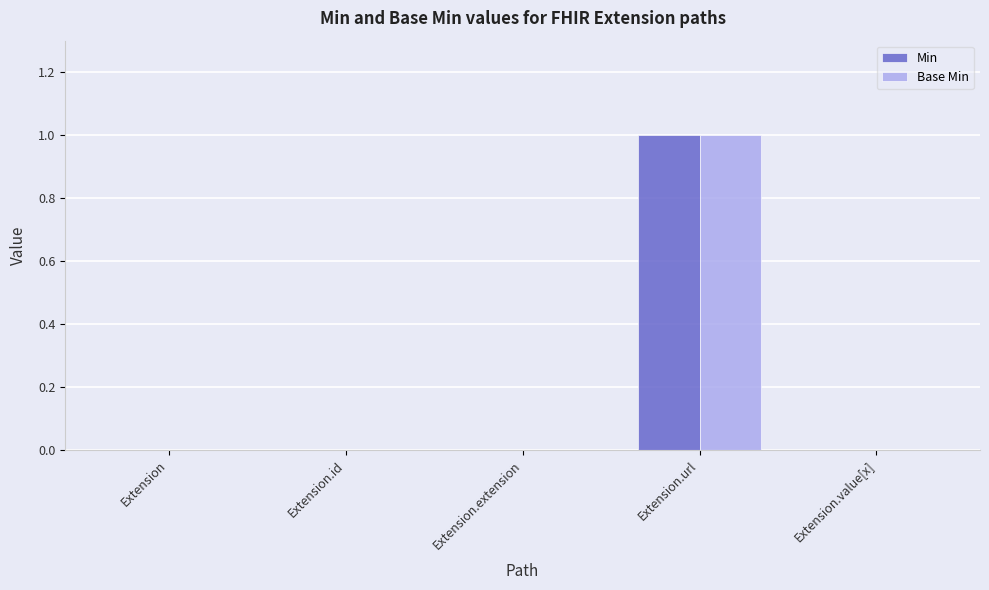

Is the value of Min at Extension.value[x] greater than the value of Base Min at Extension.url?

No